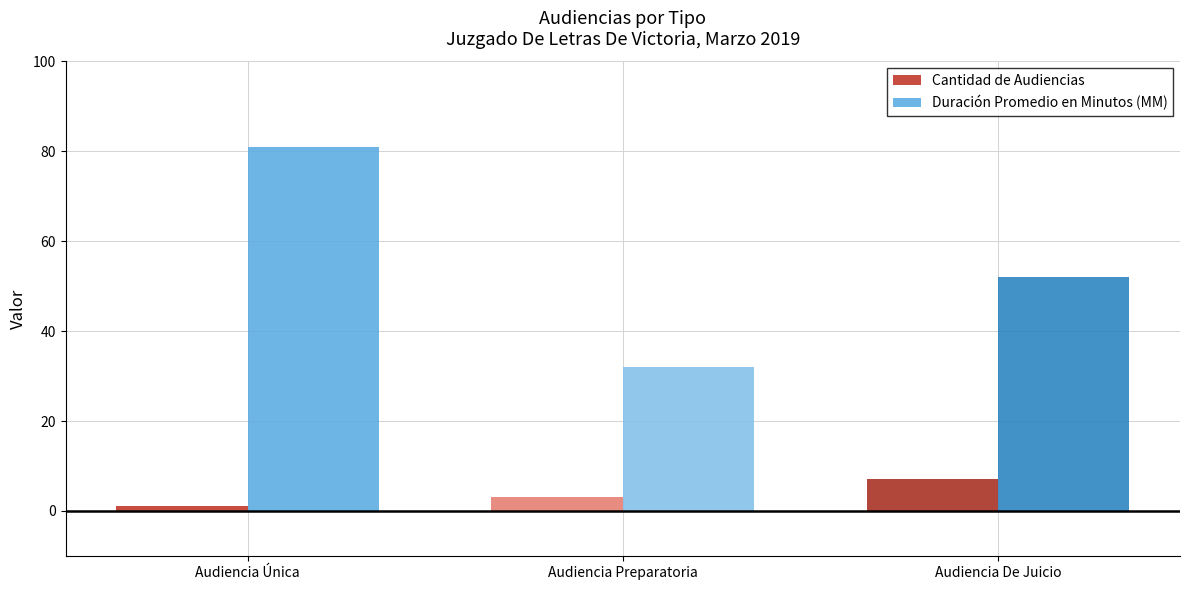

What is the minimum value for Duración Promedio en Minutos (MM)?

32